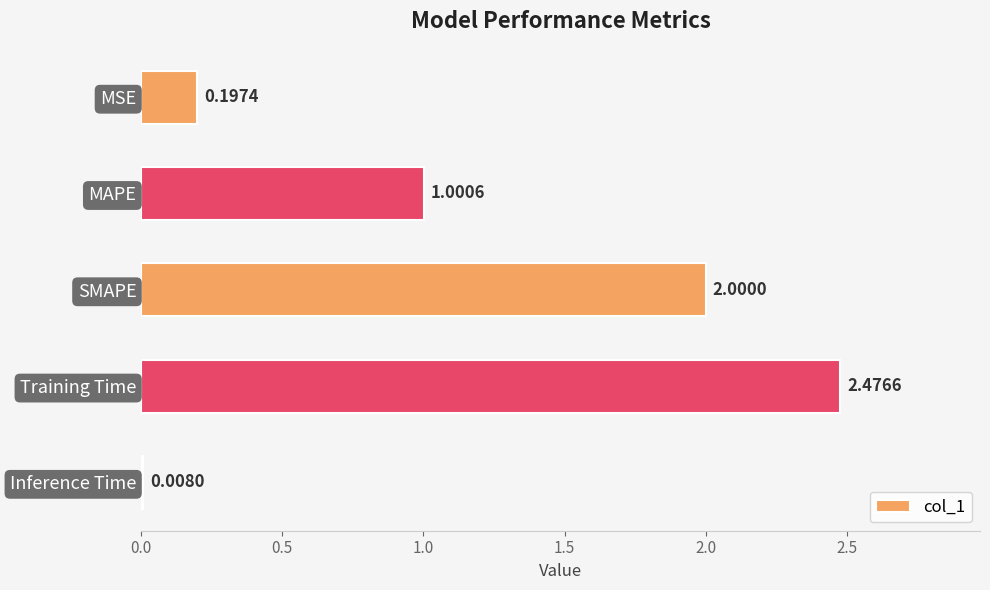

What is the sum of all values?

5.7